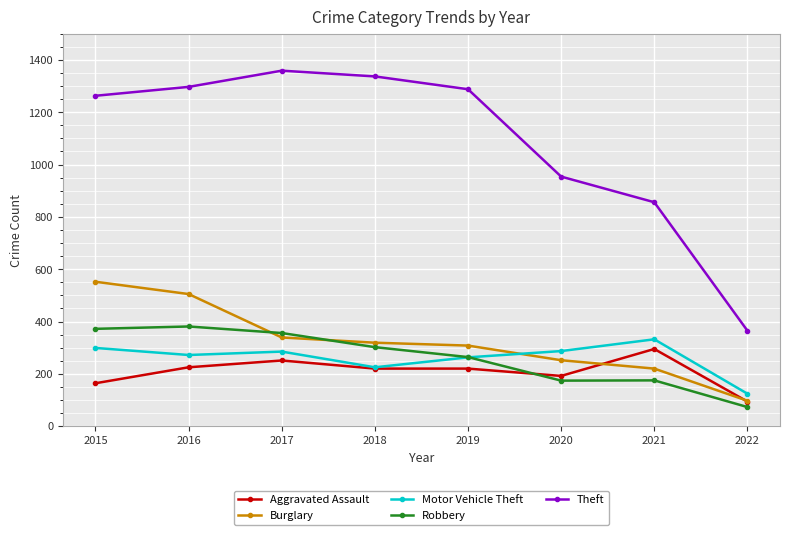

What is the sum of all Robbery values?

2097